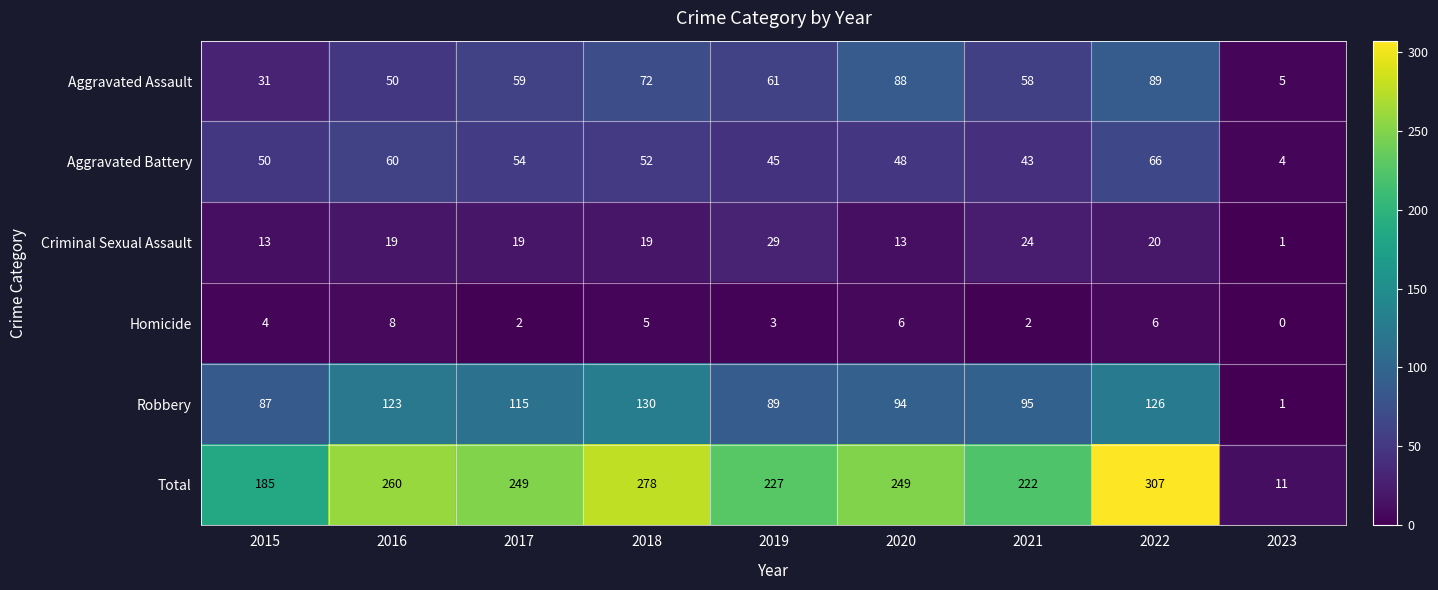

What is the spread (max minus min) of values at 2018?

273